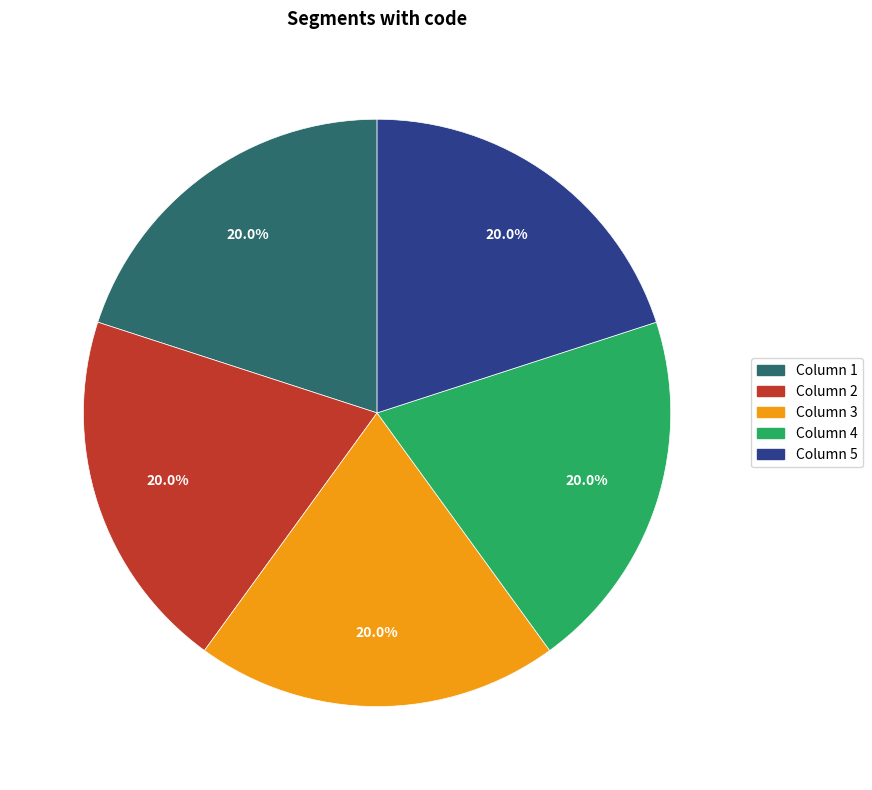

Is there a majority slice in this chart?

No